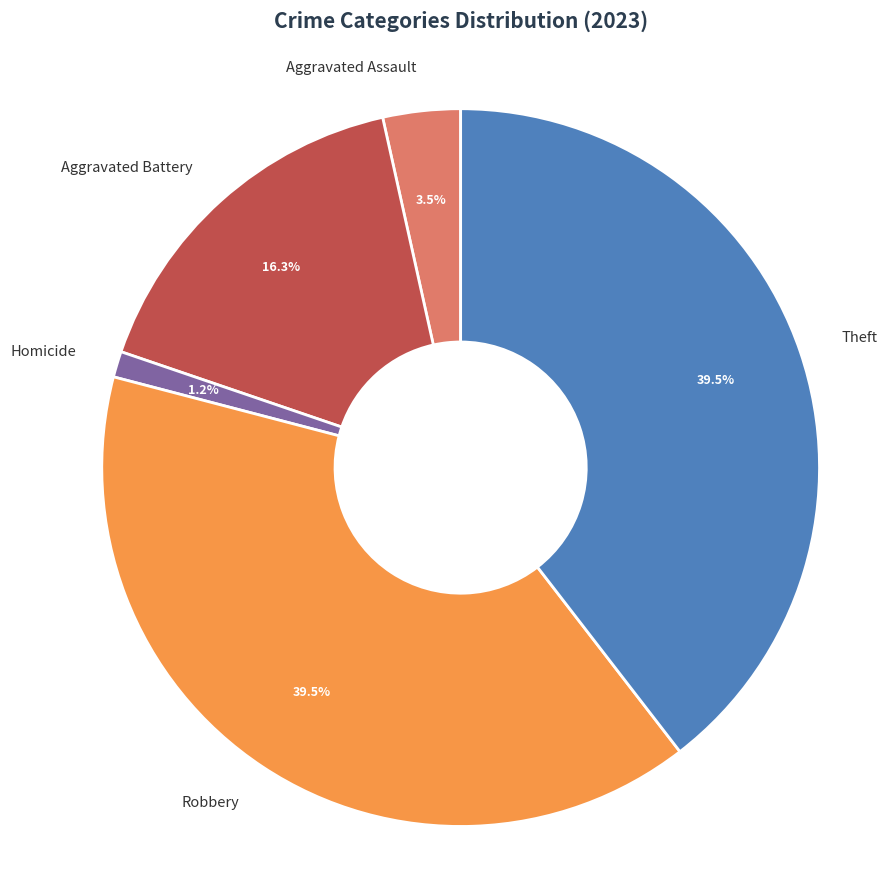

Approximately how many times larger is the value at Robbery compared to Aggravated Assault?

11.3